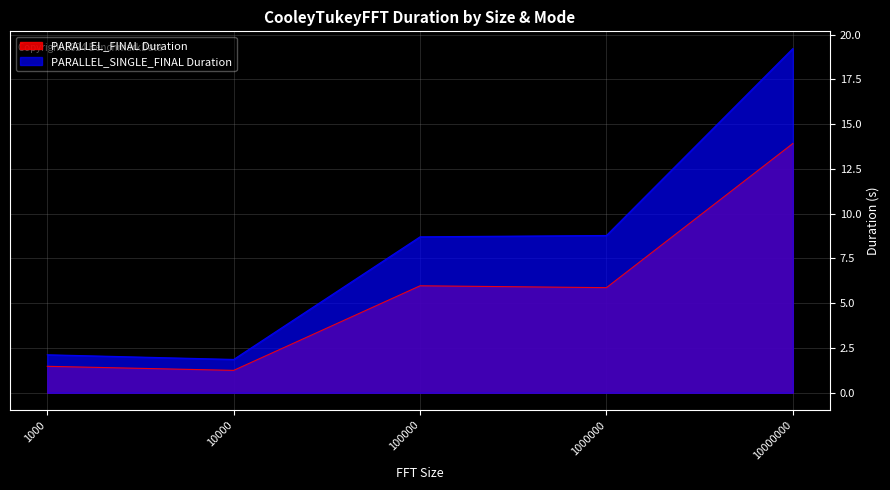

How many data points in PARALLEL_FINAL Duration are less than 5?

2